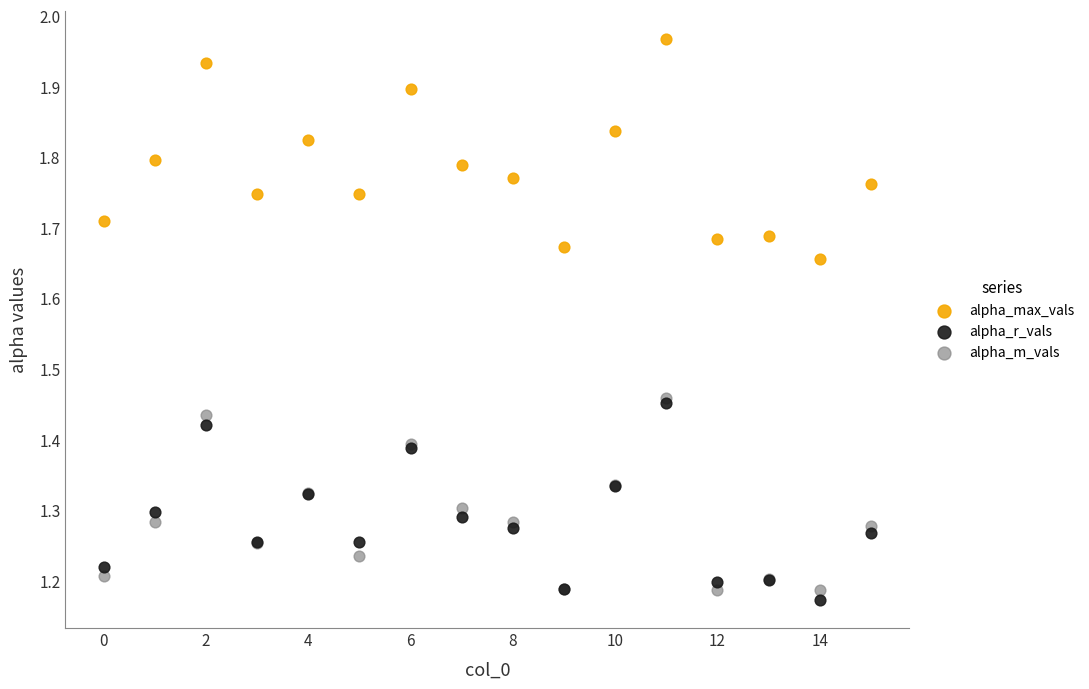

What are all the series names shown in the legend?

alpha_max_vals, alpha_r_vals, alpha_m_vals